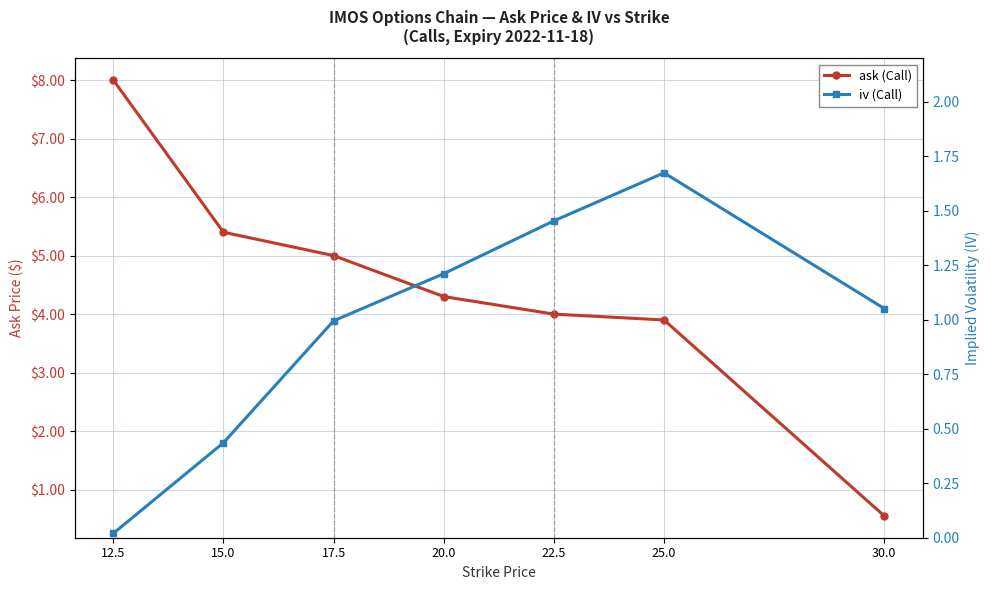

What is the sum of the ask (Call) values at 30.0 and 25.0?

4.5